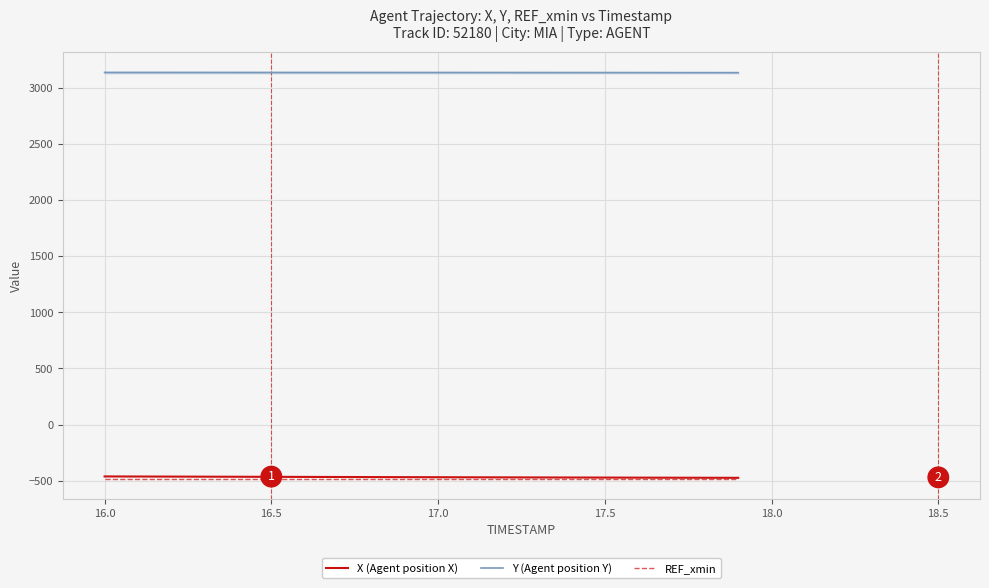

Which series has the largest total across all categories?

Y (Agent position Y)